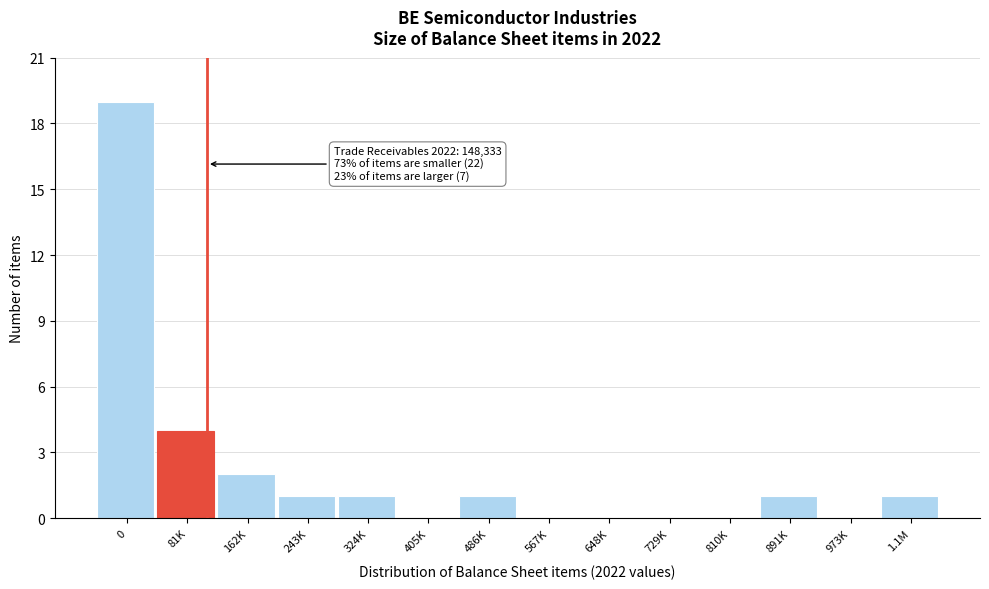

Reading left to right, list all the values displayed in this chart.

0=19	81K=4	162K=2	243K=1	324K=1	405K=0	486K=1	567K=0	648K=0	729K=0	810K=0	891K=1	973K=0	1.1M=1